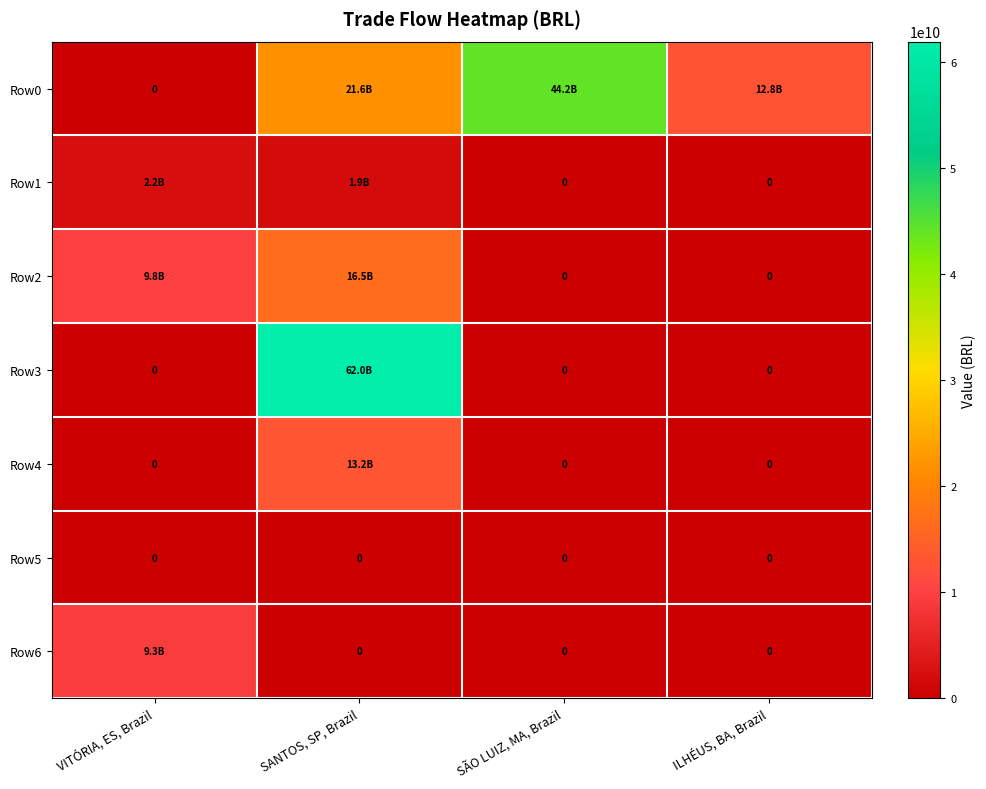

At which category is the sum across all series the highest?

SANTOS, SP, Brazil